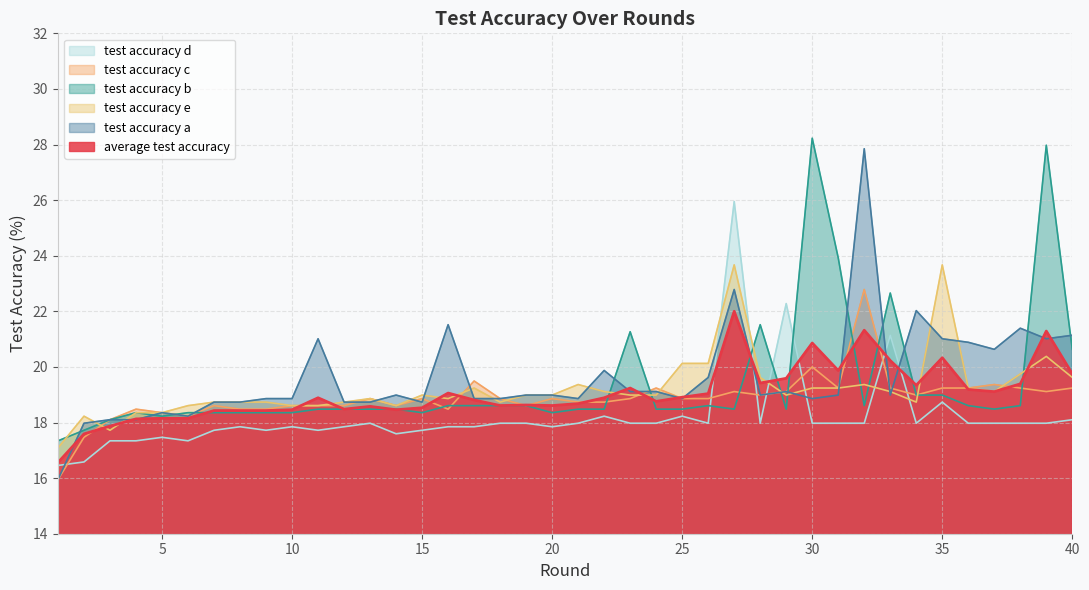

Which series has the largest range (max minus min)?

test accuracy a